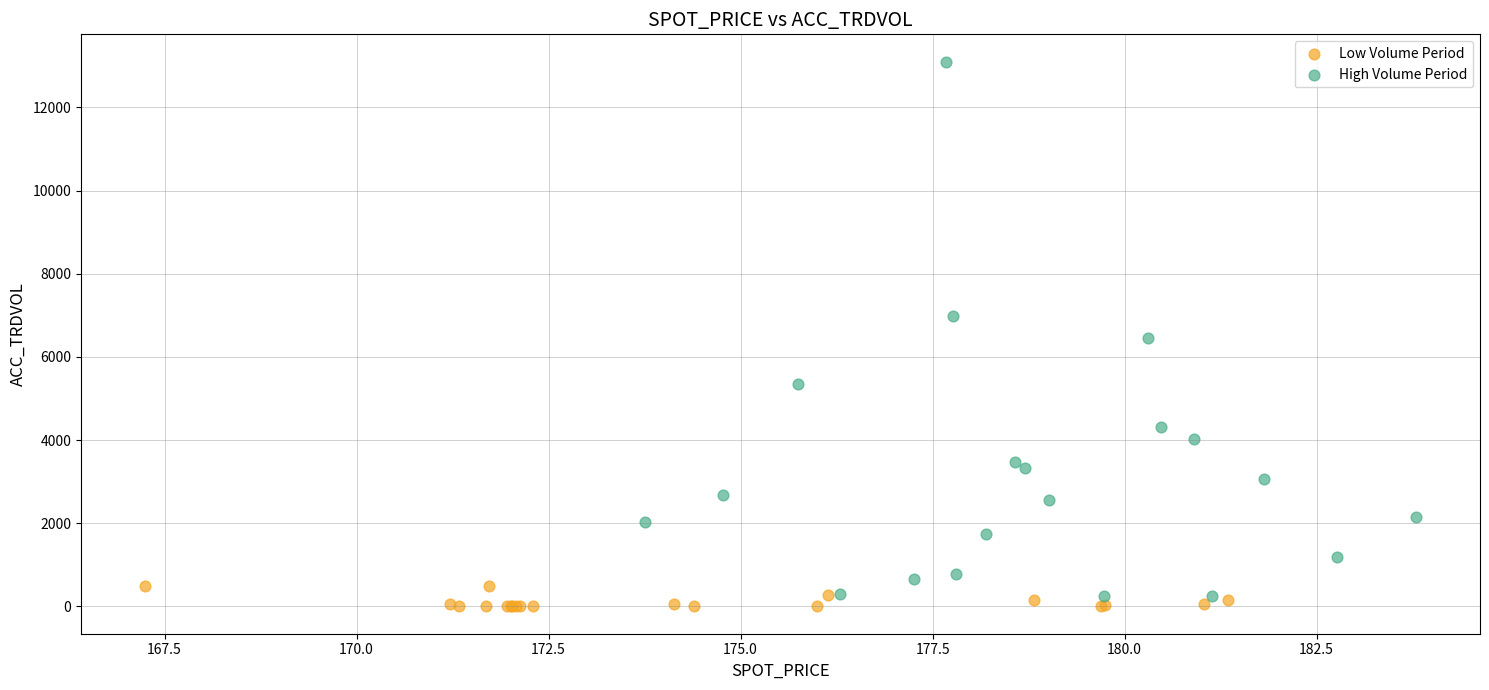

What are all the series names shown in the legend?

Low Volume Period, High Volume Period